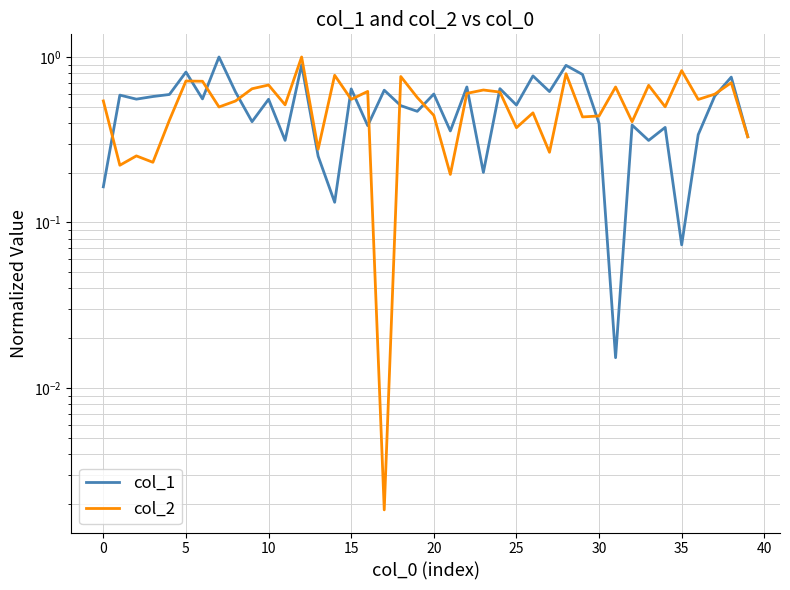

What are all the series names shown in the legend?

col_1, col_2